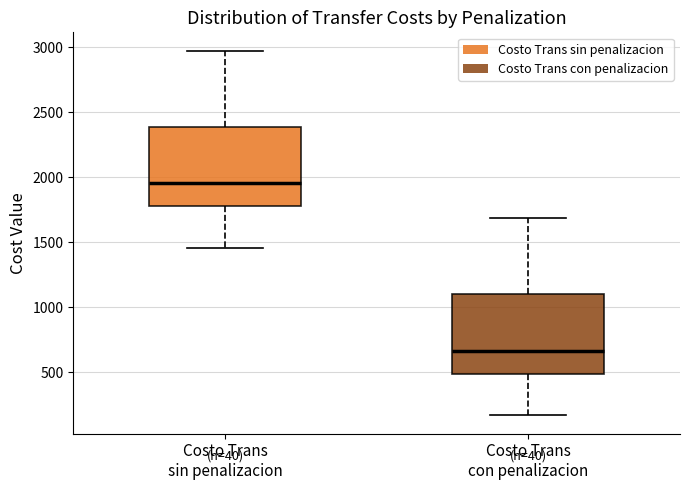

Where is the lower edge of the box for Costo Trans sin penalizacion on the y-axis? The values are not printed on the chart, so give them approximately, as read against the axis.

1800